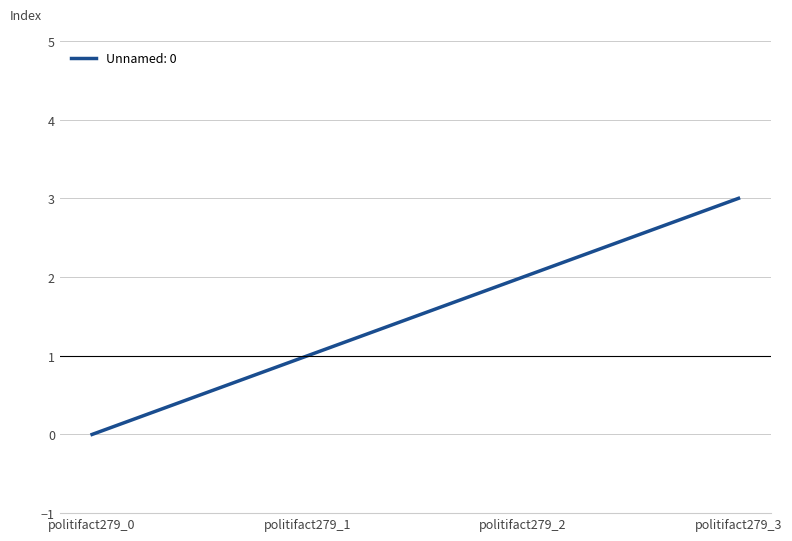

Rank the categories by value from lowest to highest.

politifact279_0, politifact279_1, politifact279_2, politifact279_3